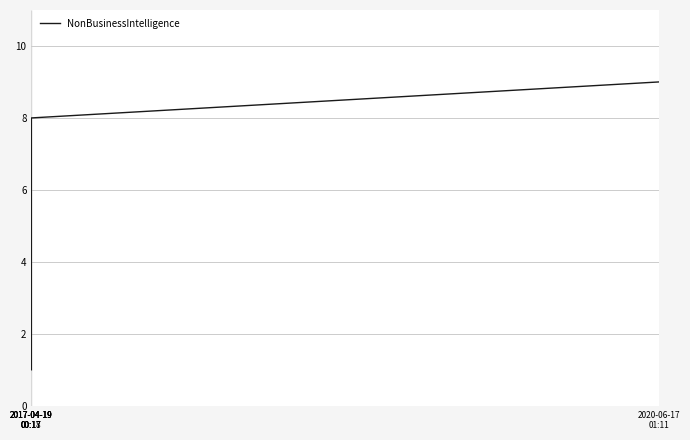

What is the maximum value shown in the chart?

9